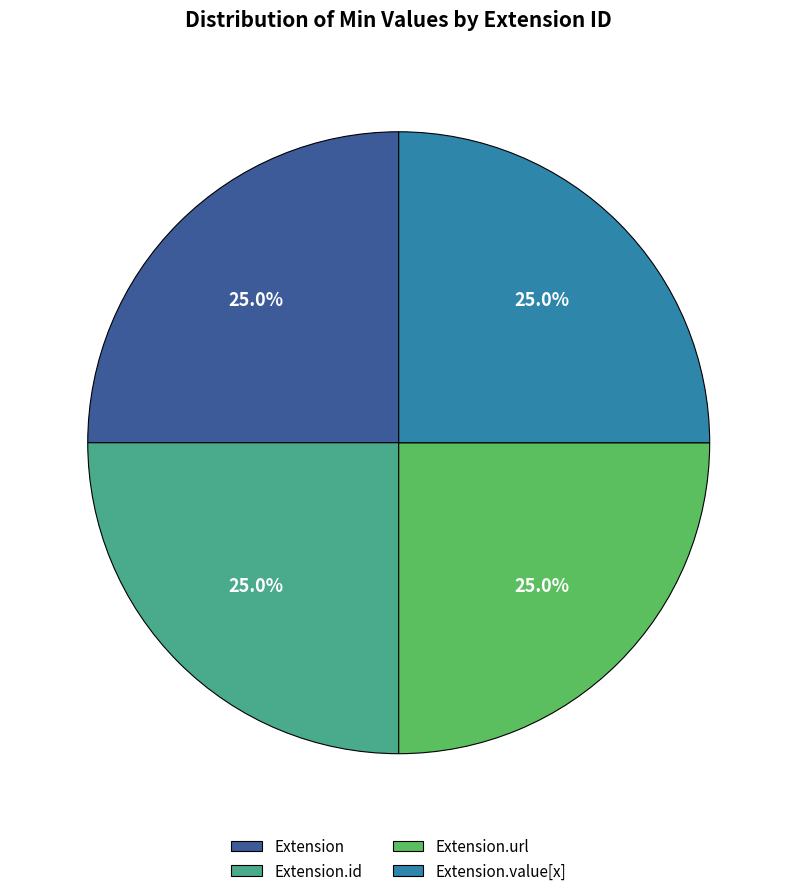

What is the total percentage of Extension.value[x] and Extension.id?

50.0%